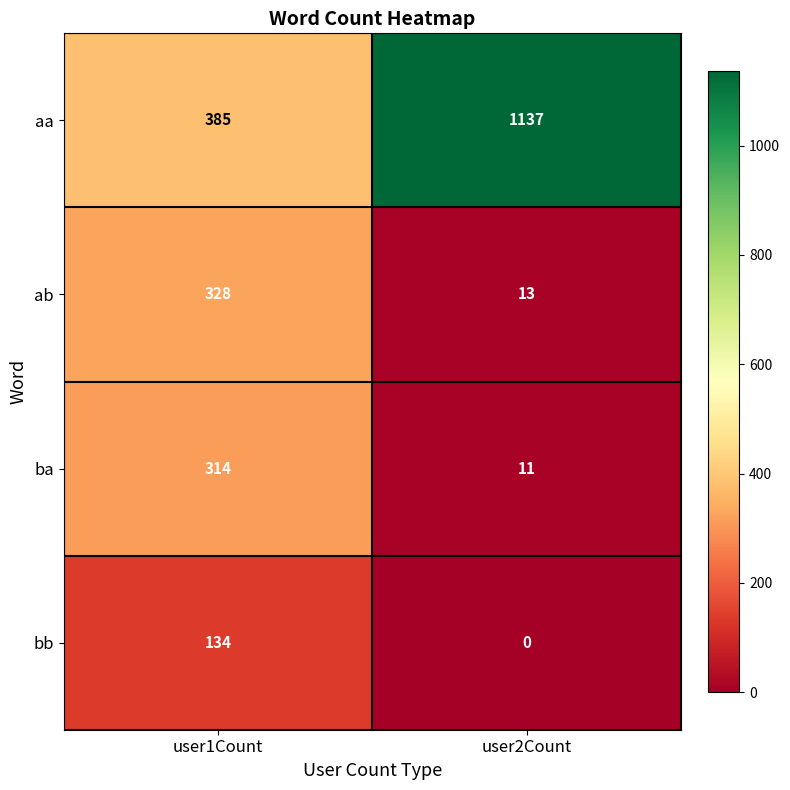

Is it true that aa equals 362 at user2Count?

False